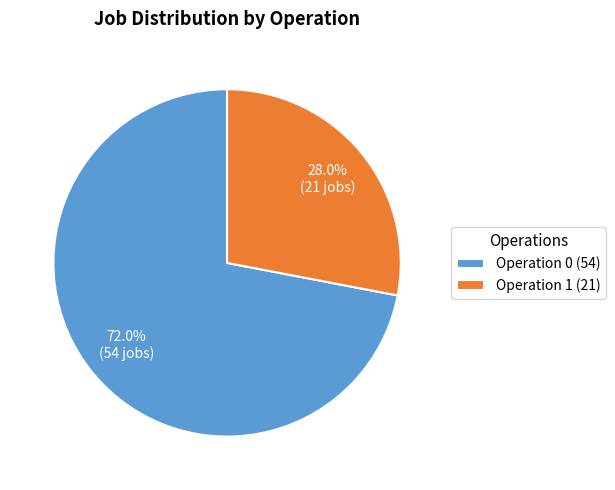

Which category has the smallest portion of the pie?

Operation 1